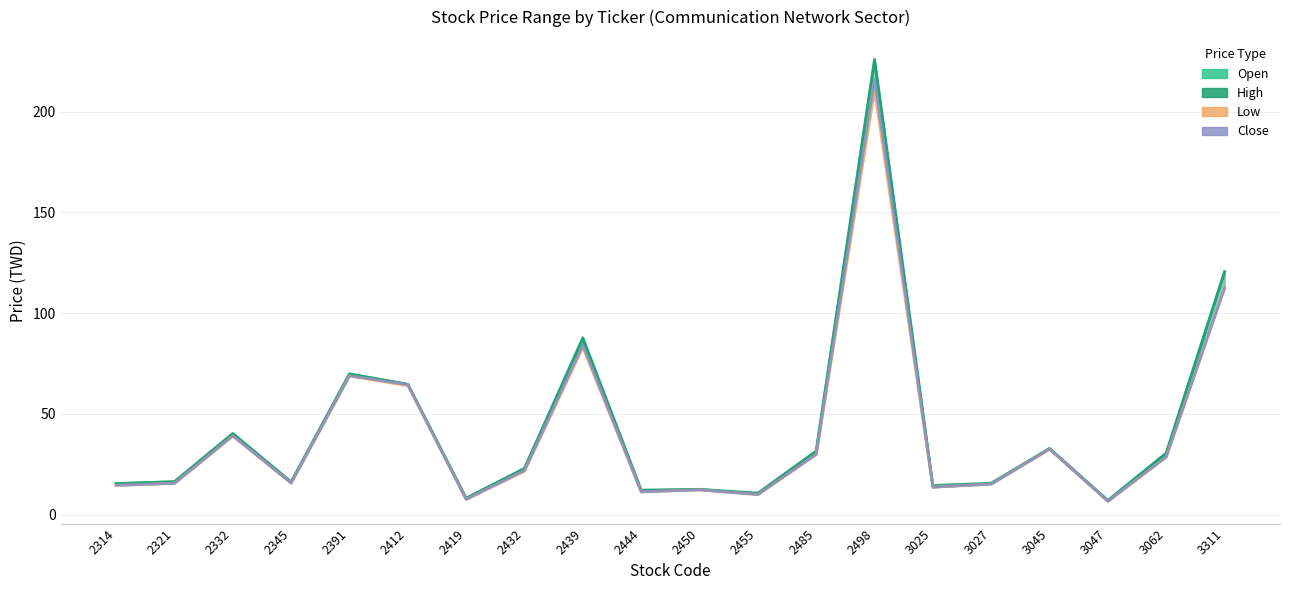

How many lines are shown in the chart?

4